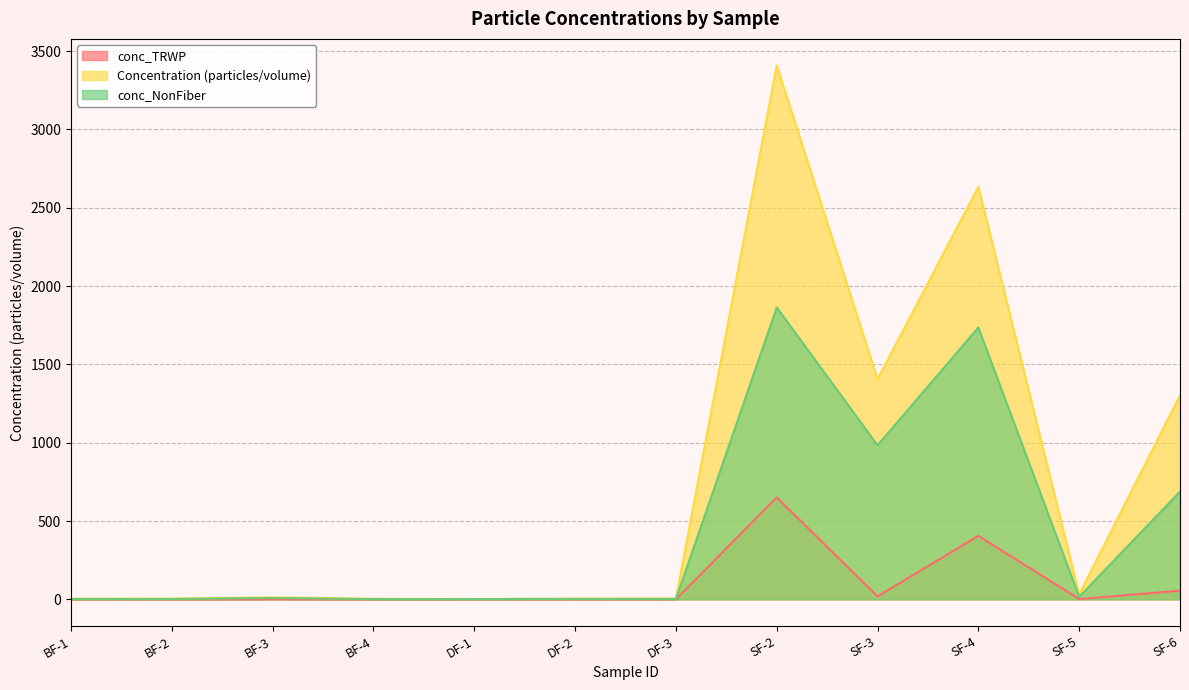

At which label is conc_TRWP closest to 325?

SF-4